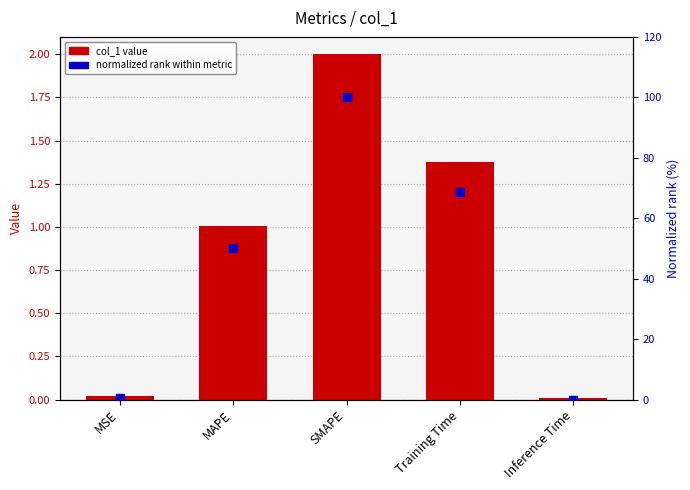

Which series has the largest total across all categories?

normalized rank within metric